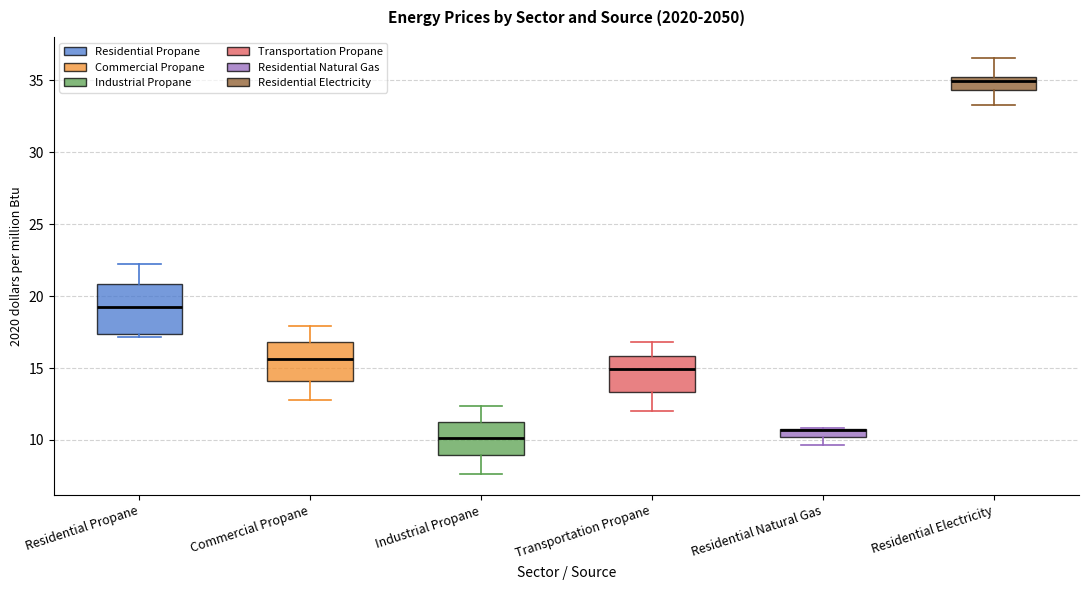

Where is the upper edge of the box for Residential Propane on the y-axis? The values are not printed on the chart, so give them approximately, as read against the axis.

21.0